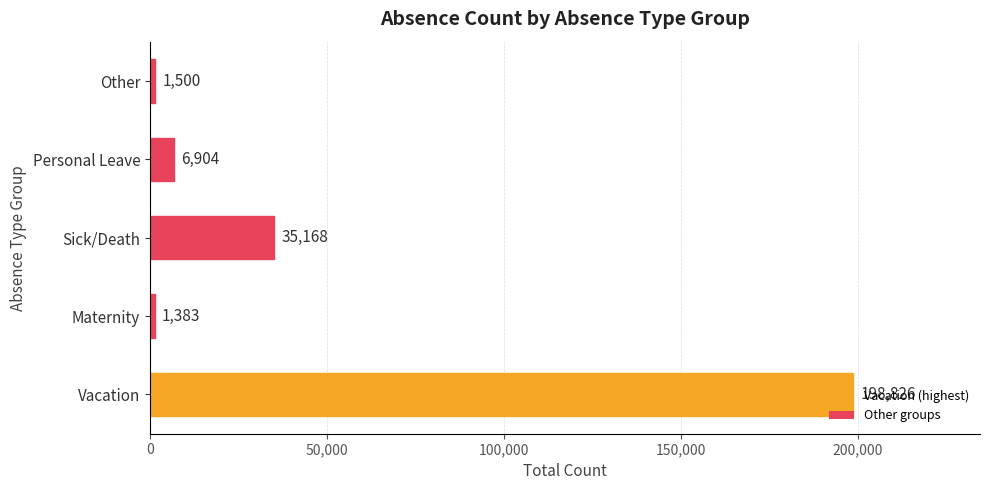

Rank the categories by value from highest to lowest.

Vacation, Sick/Death, Personal Leave, Other, Maternity